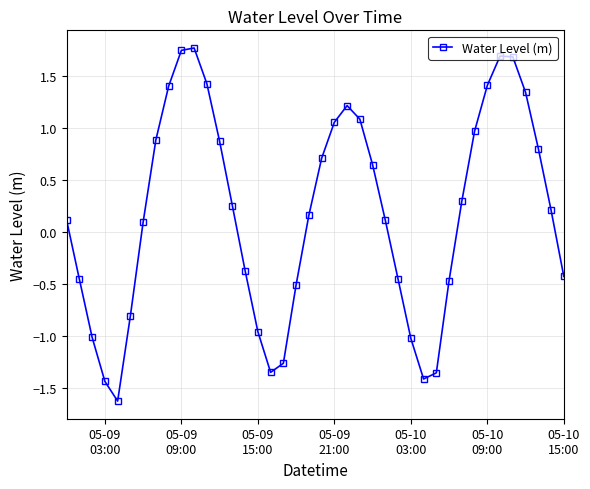

True or false: the data has more than 2 interior local peaks.

True